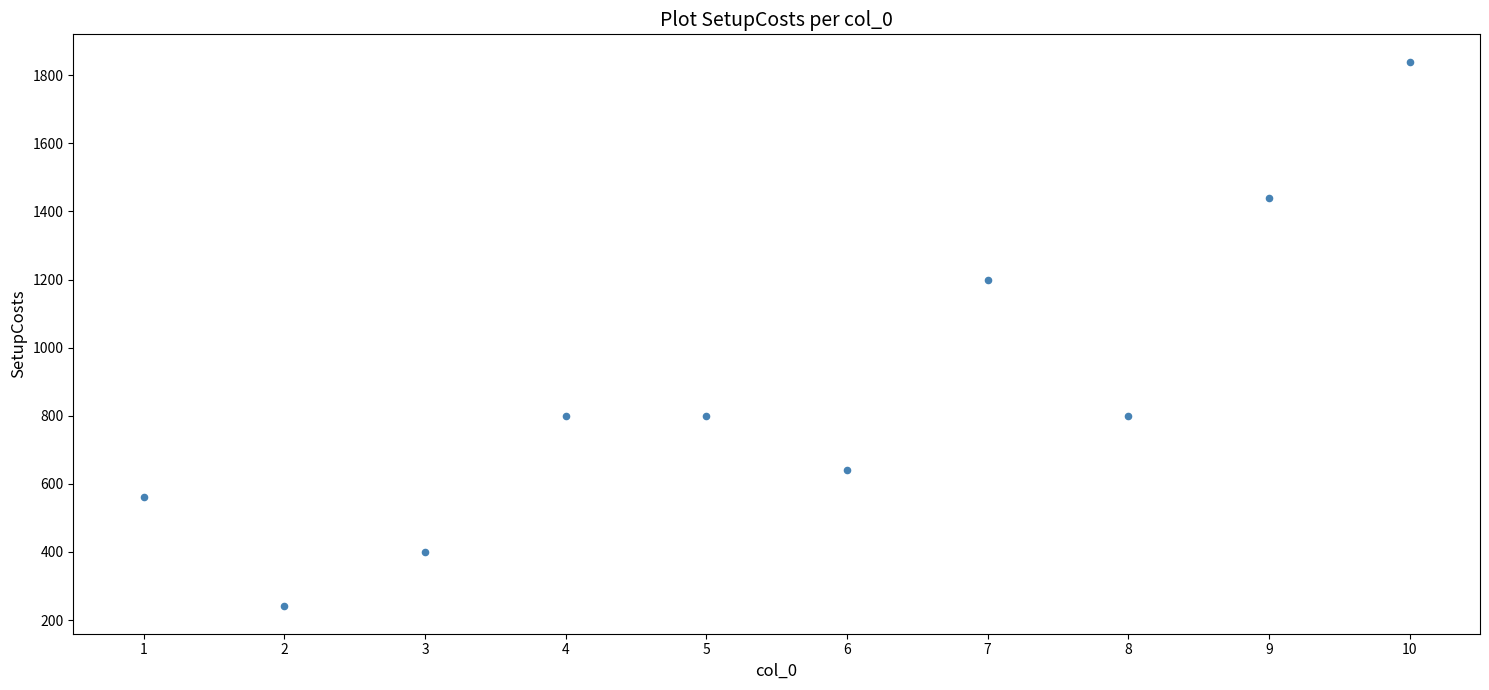

What is the average Y value?

872